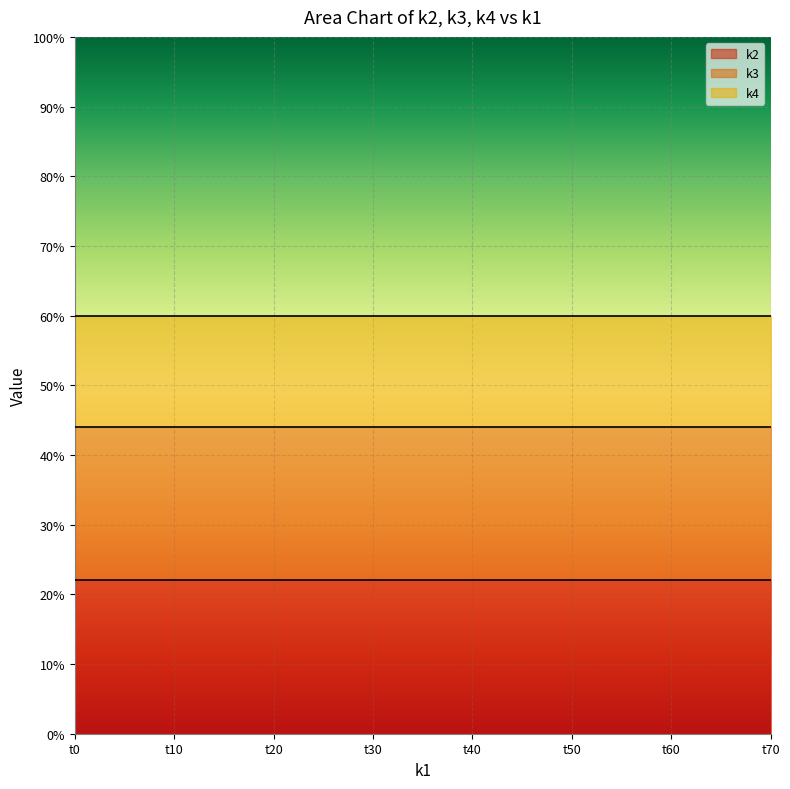

True or false: k4 and k3 cross at least once.

False